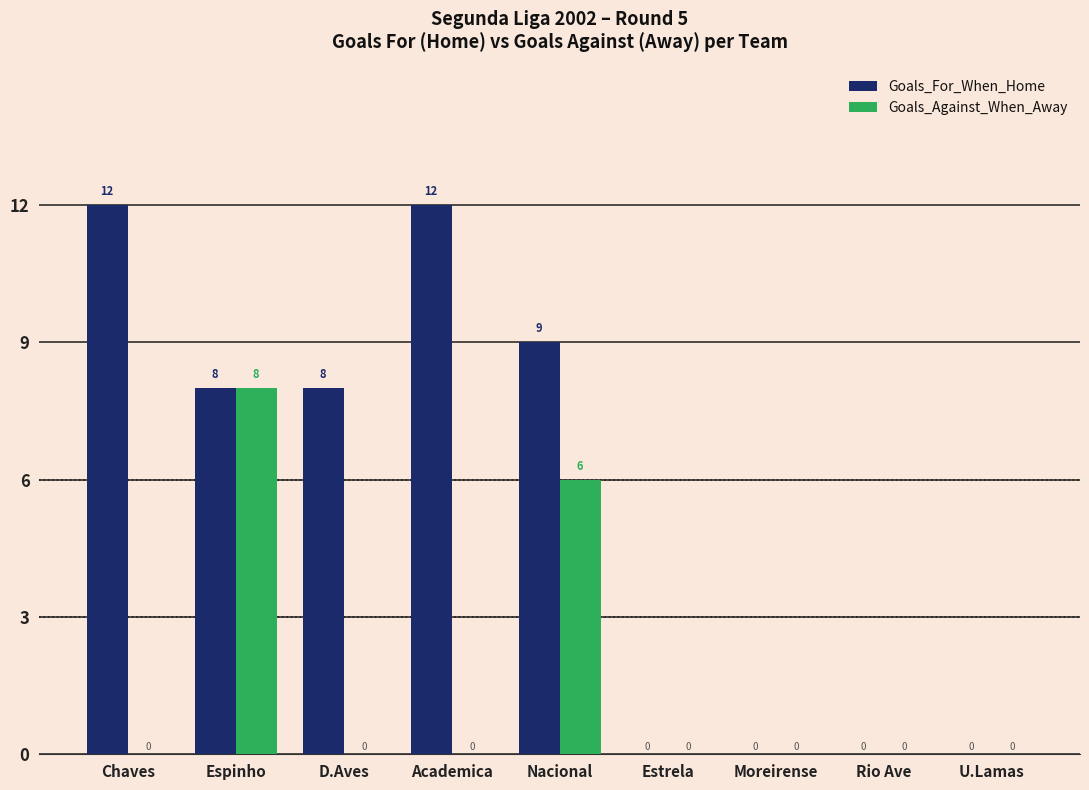

Reading left to right, extract all data points from this chart.

Goals_For_When_Home: Chaves=12	Espinho=8	D.Aves=8	Academica=12	Nacional=9	Estrela=0	Moreirense=0	Rio Ave=0	U.Lamas=0
Goals_Against_When_Away: Chaves=0	Espinho=8	D.Aves=0	Academica=0	Nacional=6	Estrela=0	Moreirense=0	Rio Ave=0	U.Lamas=0